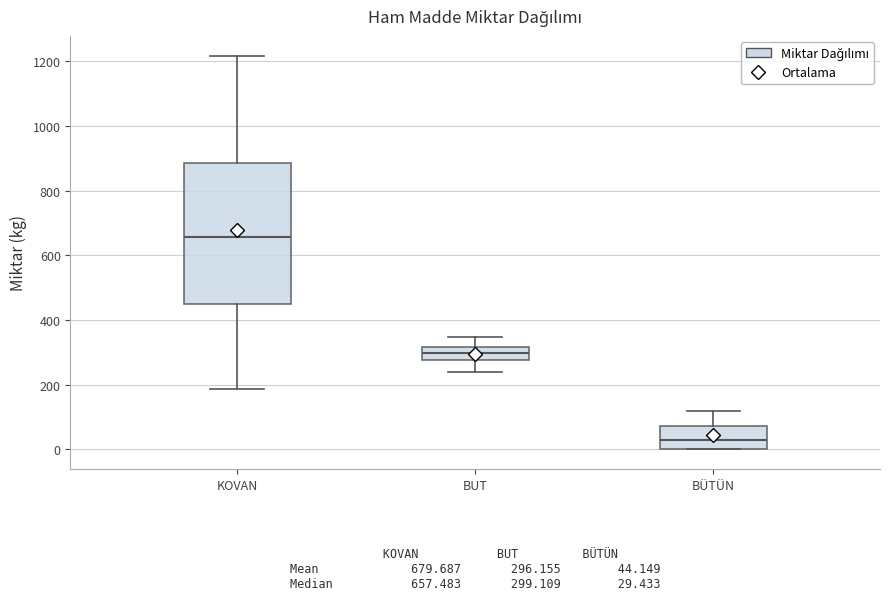

Which box's median line is the lowest?

BÜTÜN